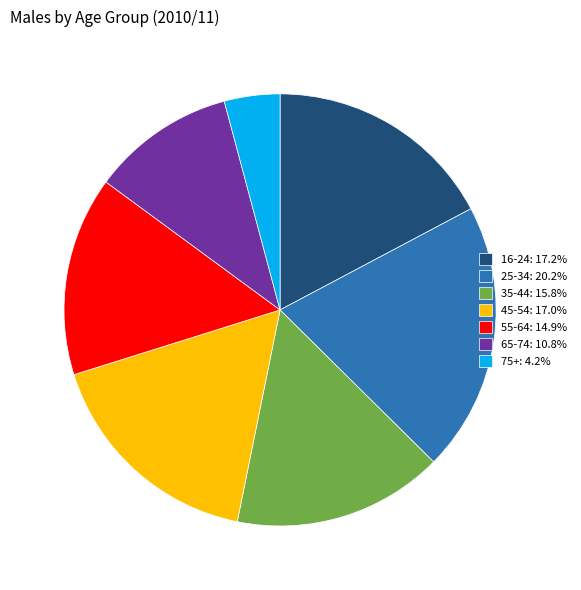

Is there a majority slice in this chart?

No